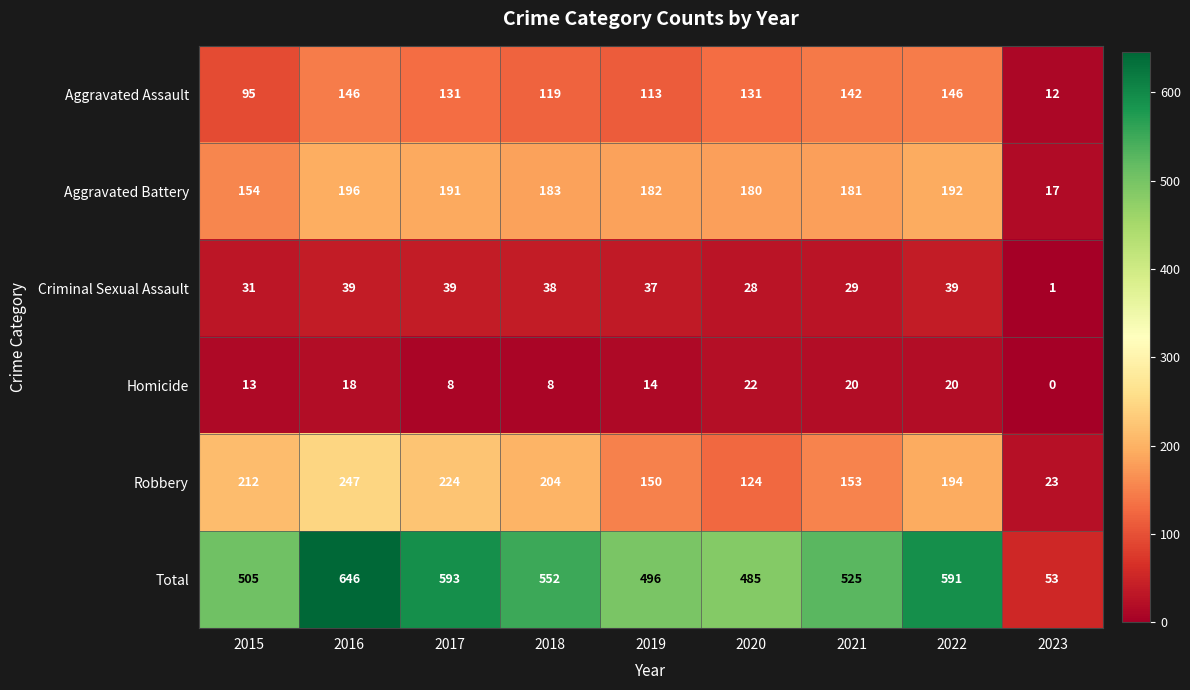

Rank the series at 2015 from highest to lowest value.

Total, Robbery, Aggravated Battery, Aggravated Assault, Criminal Sexual Assault, Homicide